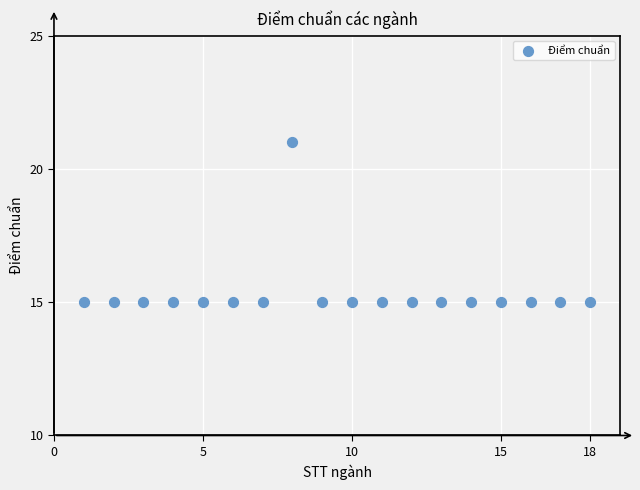

What is the range of X values (max minus min)?

17